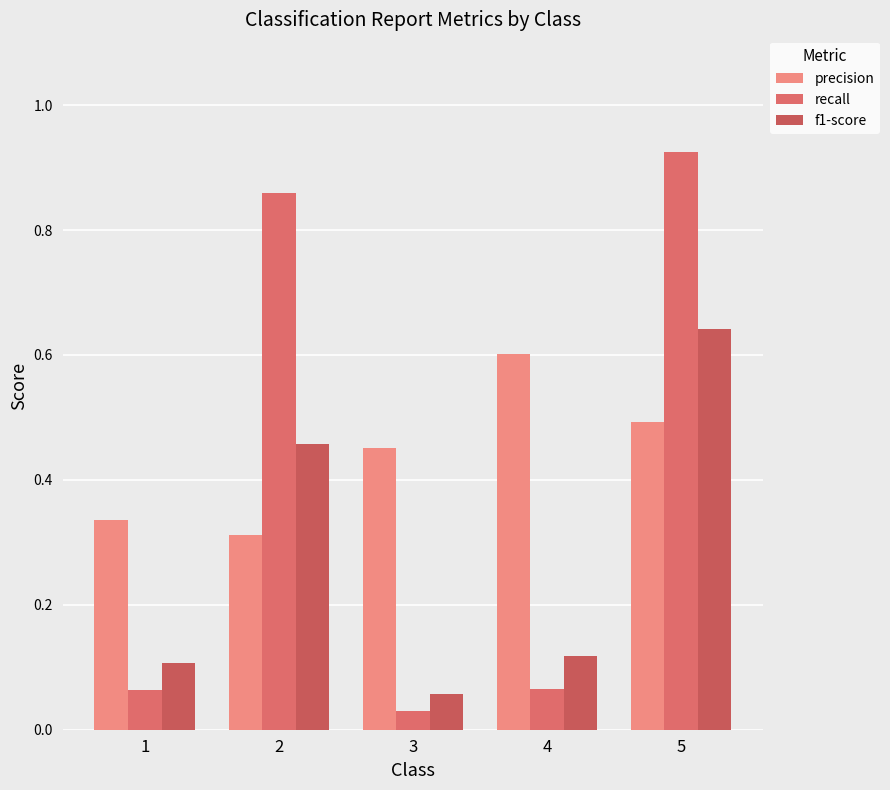

Rank the categories by f1-score value from lowest to highest.

3, 1, 4, 2, 5